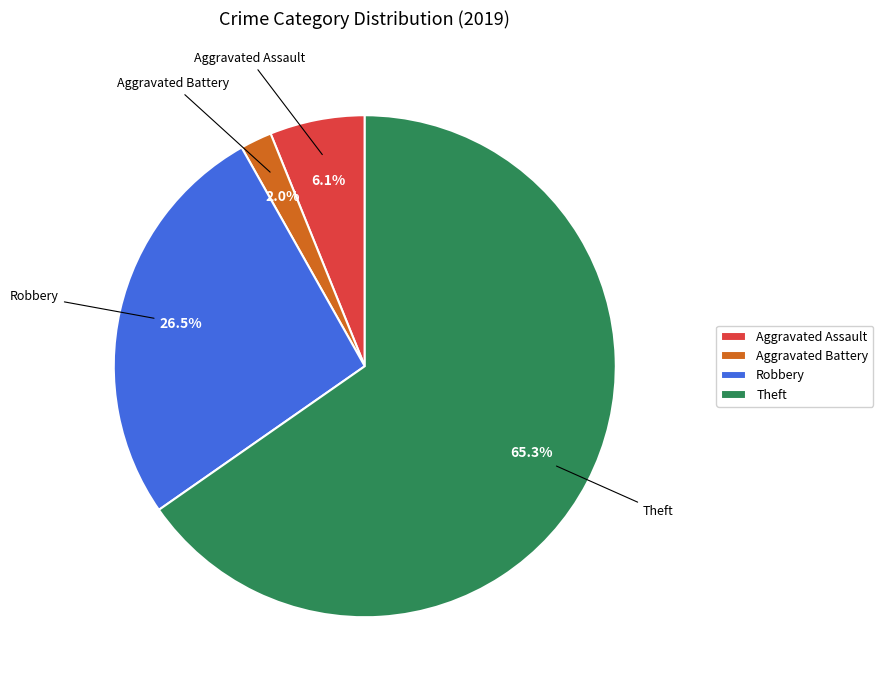

How many slices are in this pie chart?

4